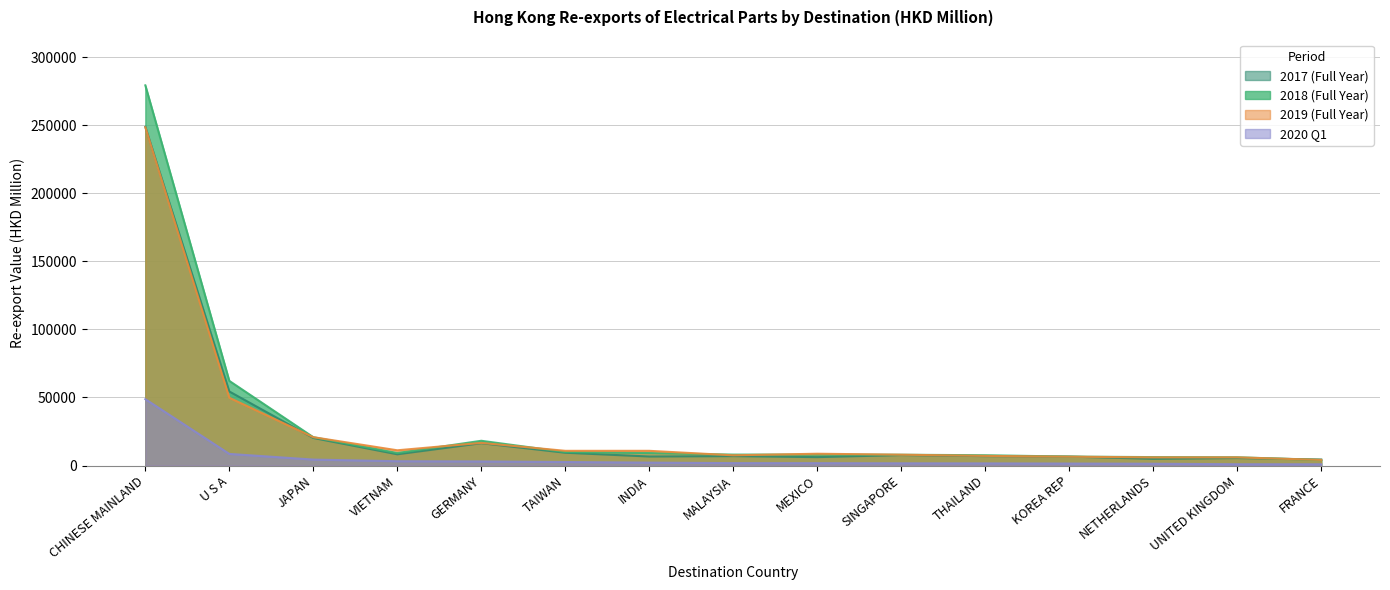

Read the 201812 value at GERMANY.

18204.0